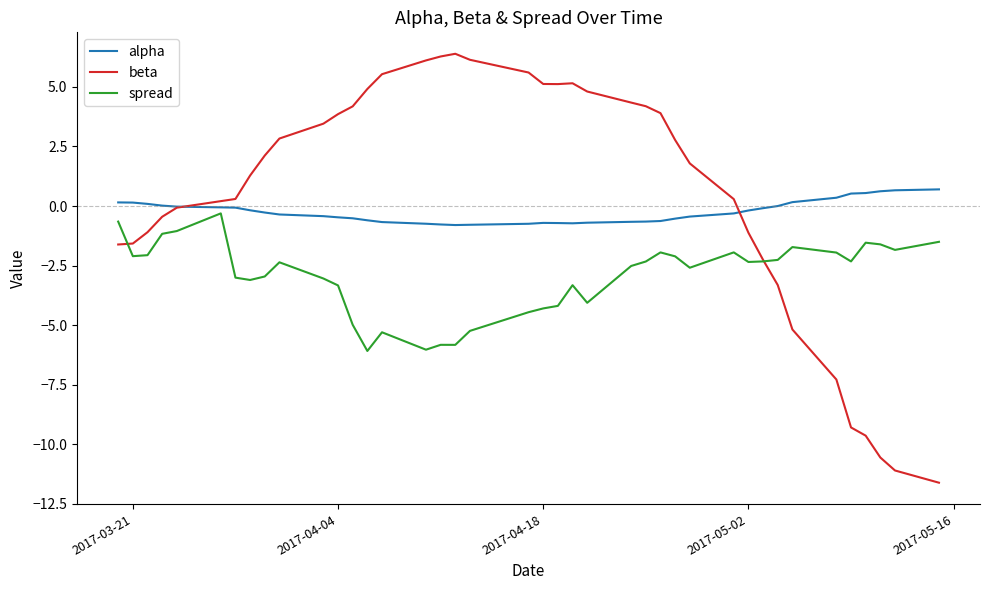

What is the highest value of the alpha series?

0.7